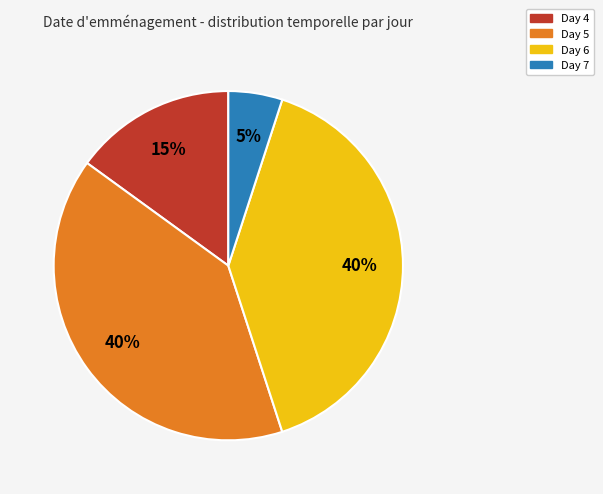

How many segments does this pie chart have?

4